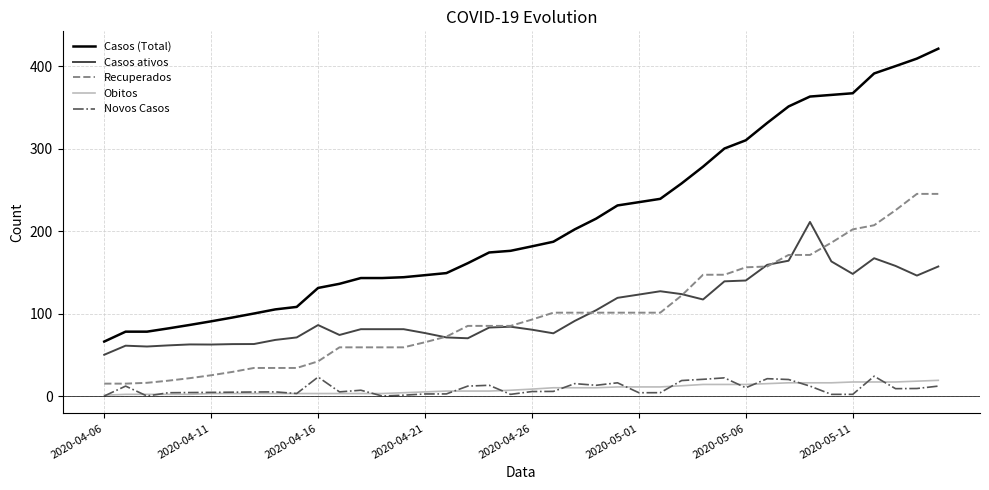

What is the maximum value shown in the chart?

421.0